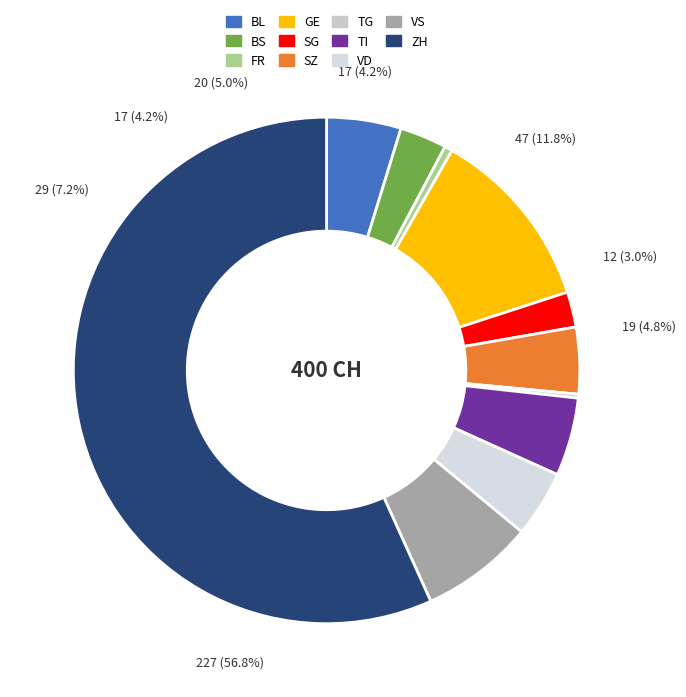

To the nearest percent, what is the difference between the GE and VD slice percentages?

8%